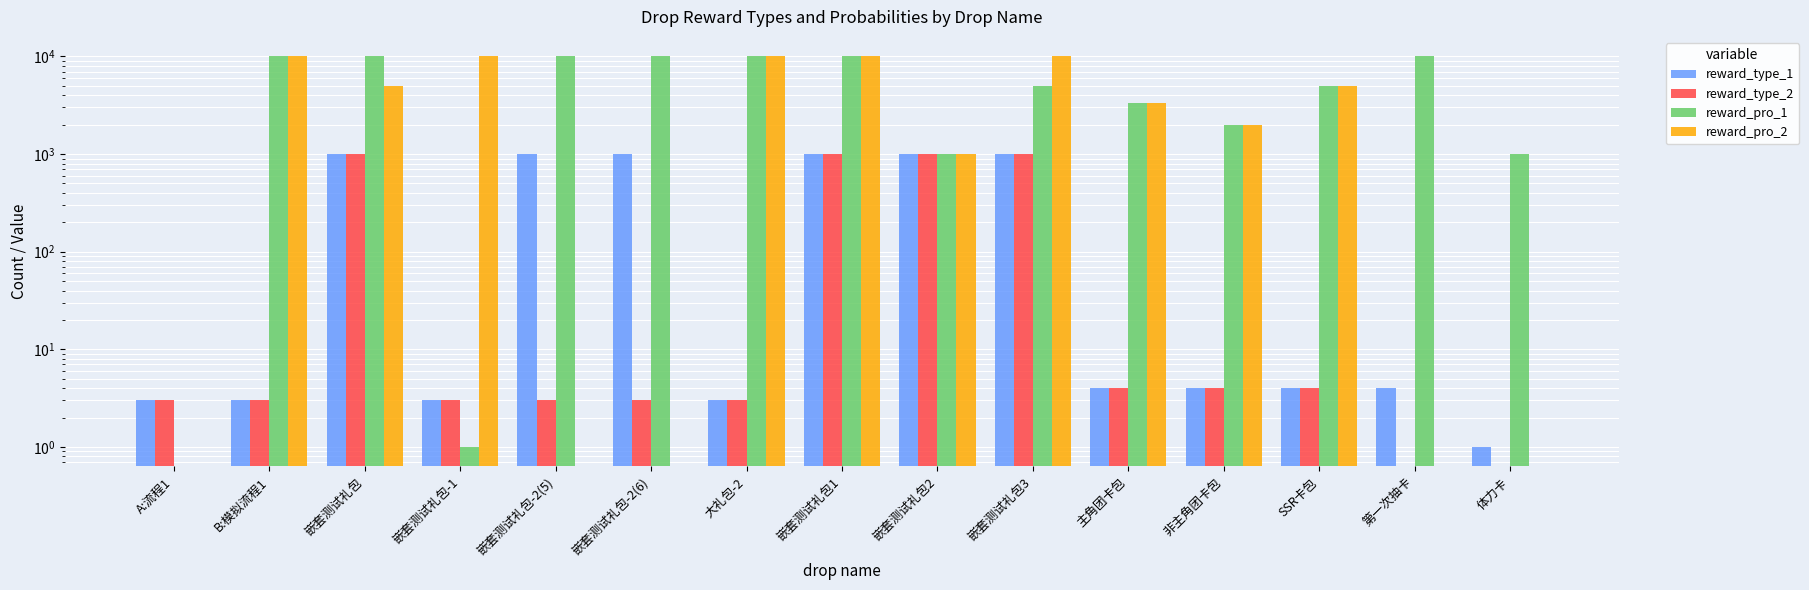

Which series changed the most between 嵌套测试礼包-2(6) and 主角团卡包?

reward_pro_1